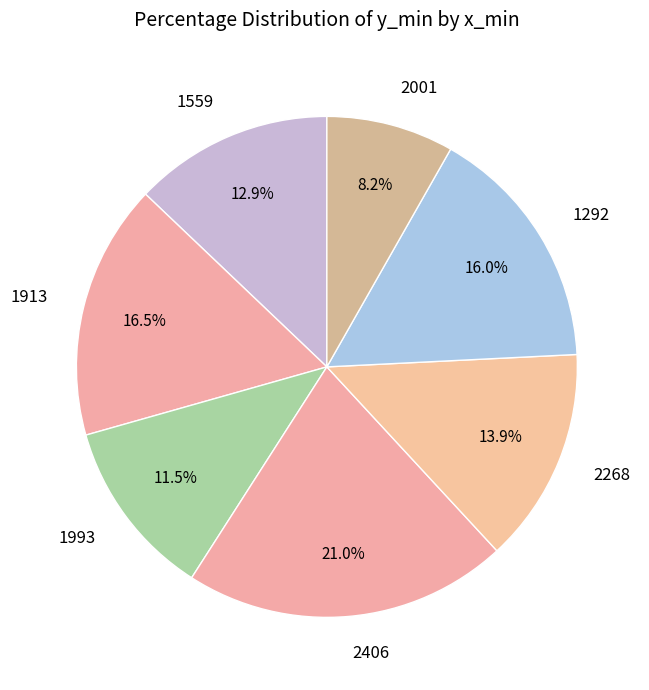

Which category has the smallest portion of the pie?

2001